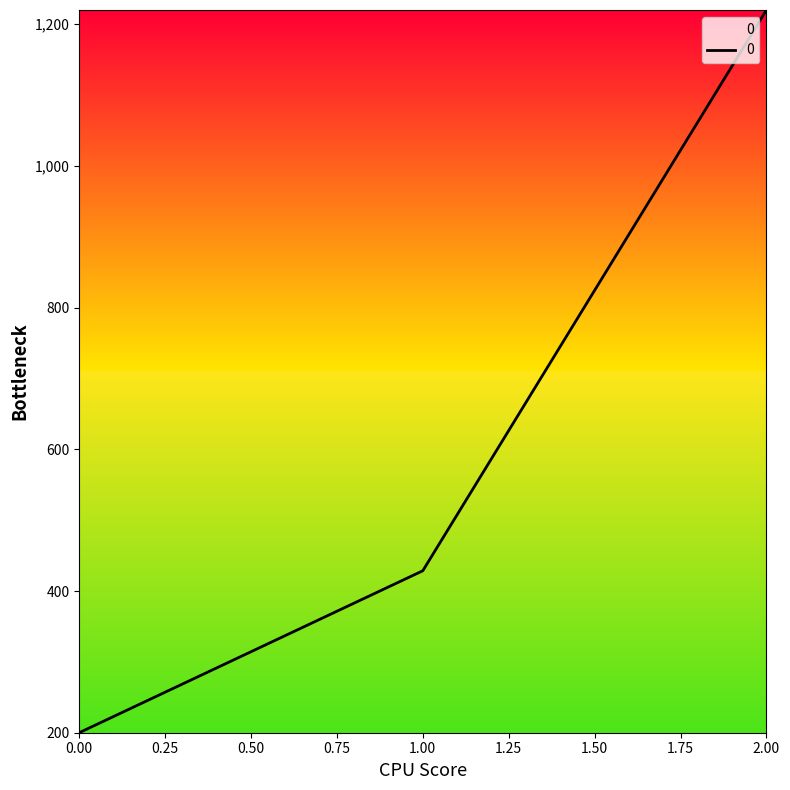

Between 2.00 and 0.00, which is larger?

2.00